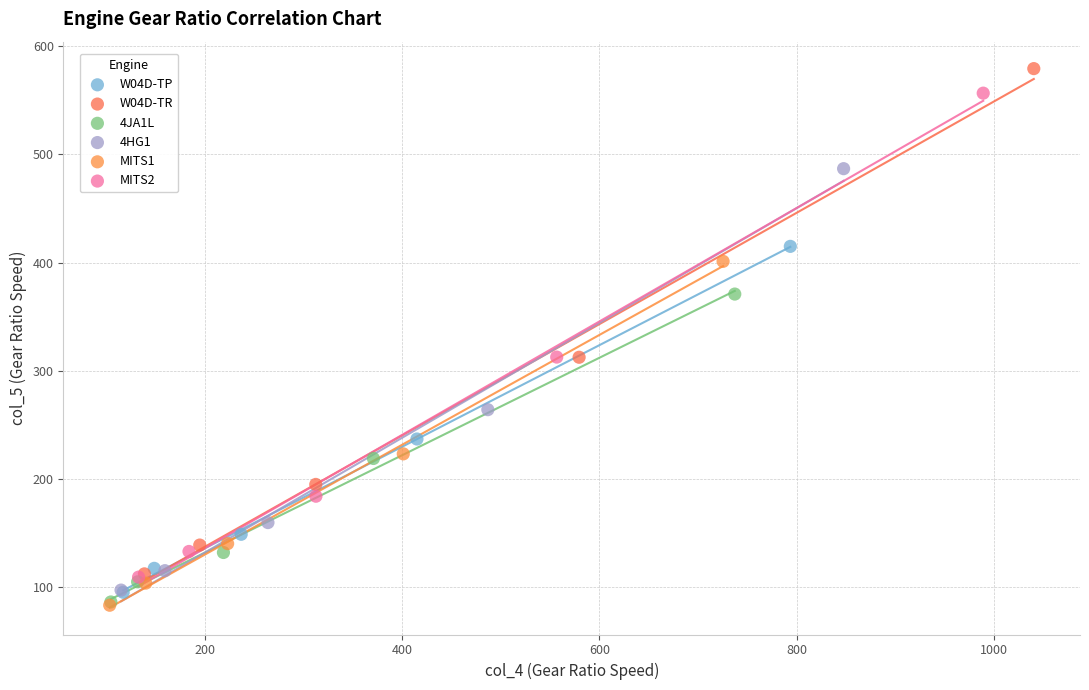

Which series contains the highest Y value?

W04D-TR